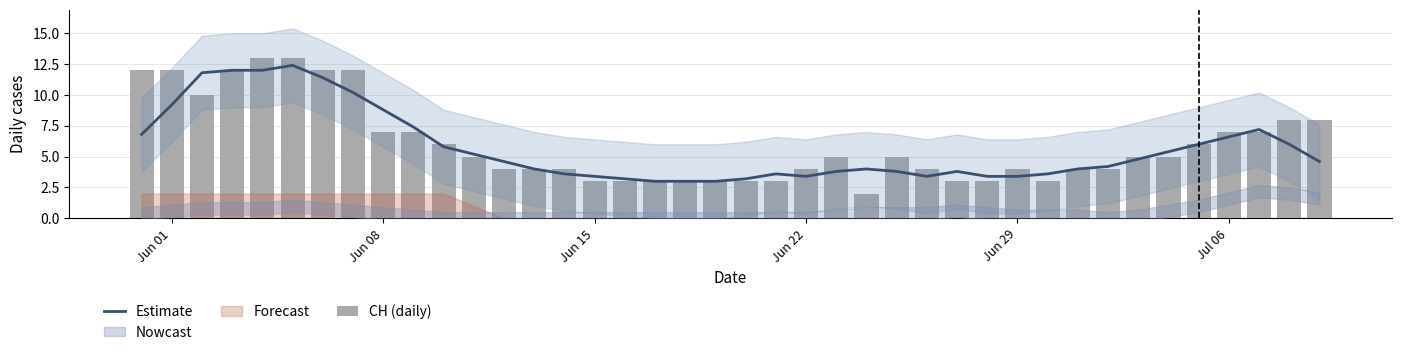

What is the total value across all series at Jun 15?

6.4